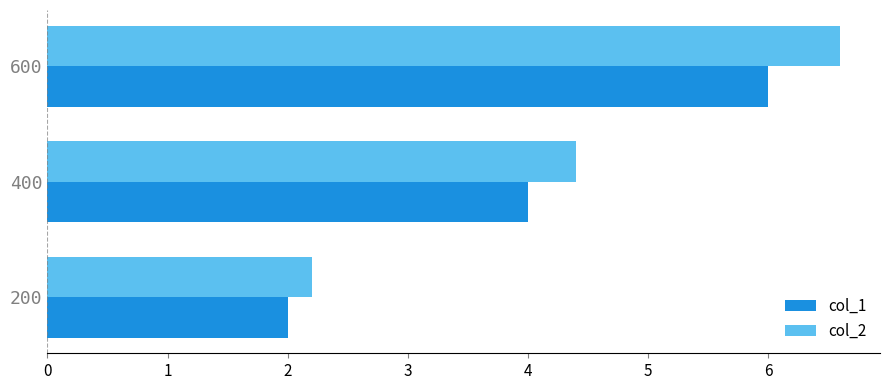

At which category is the sum across all series the highest?

600